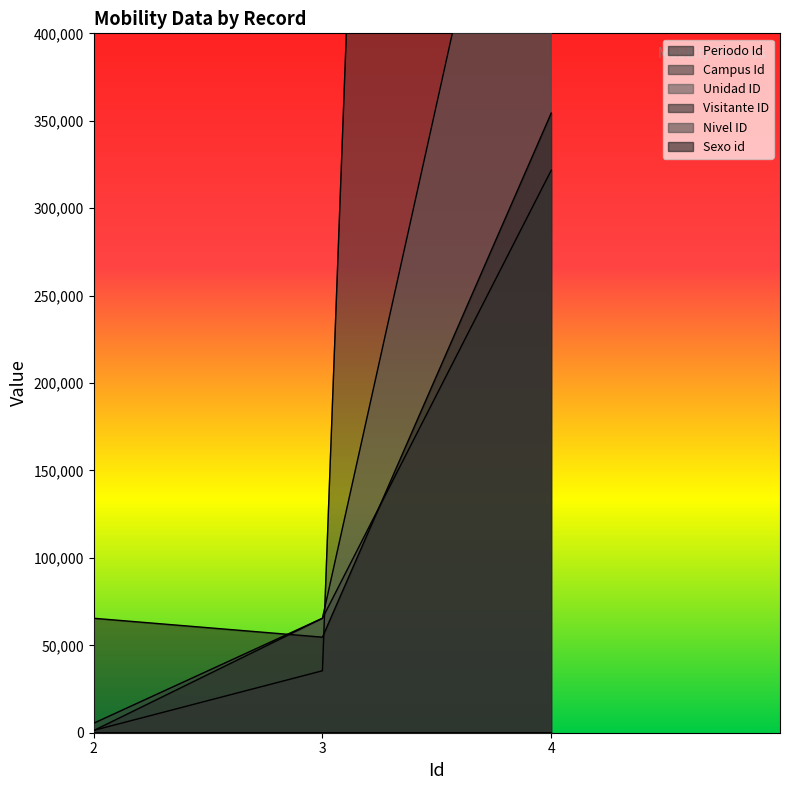

At which category does the chart reach its peak across all series?

4